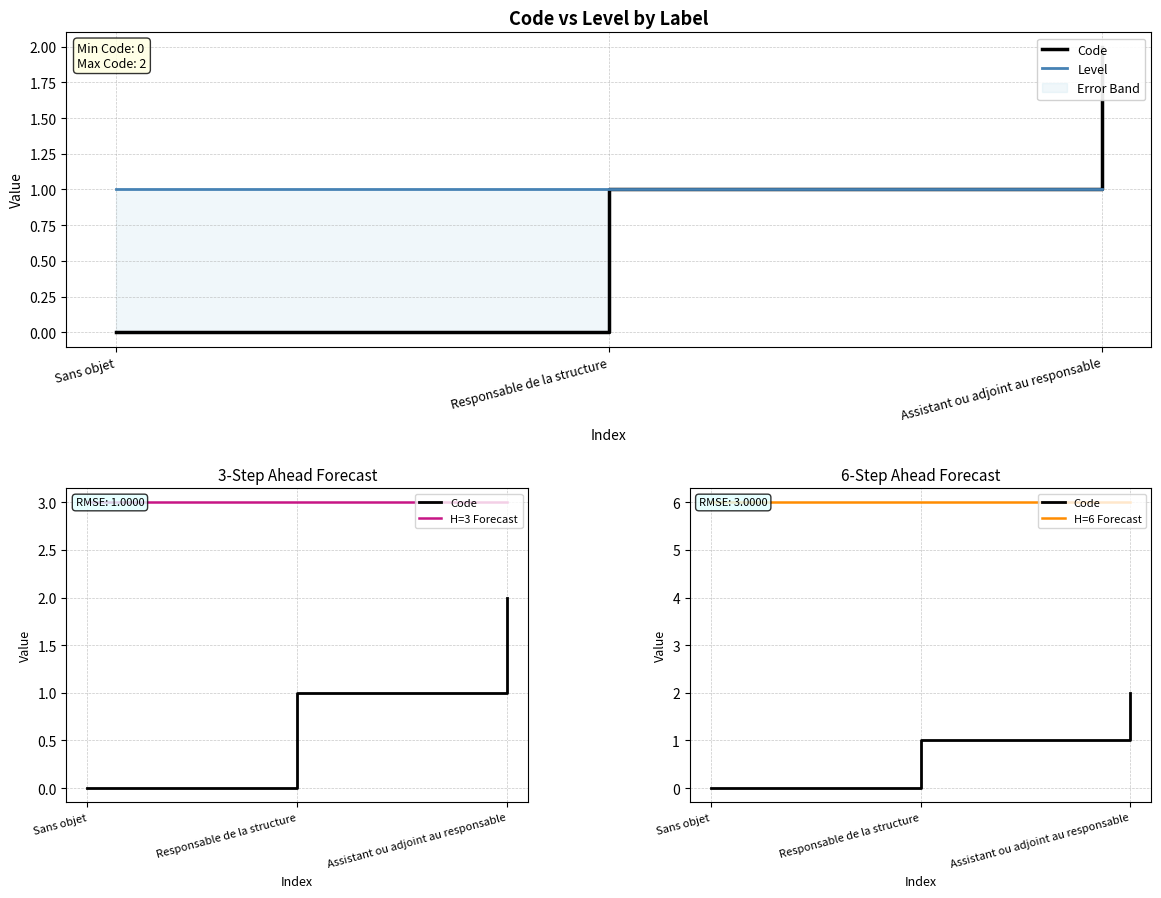

What is the total value across all series at Assistant ou adjoint au responsable?

12